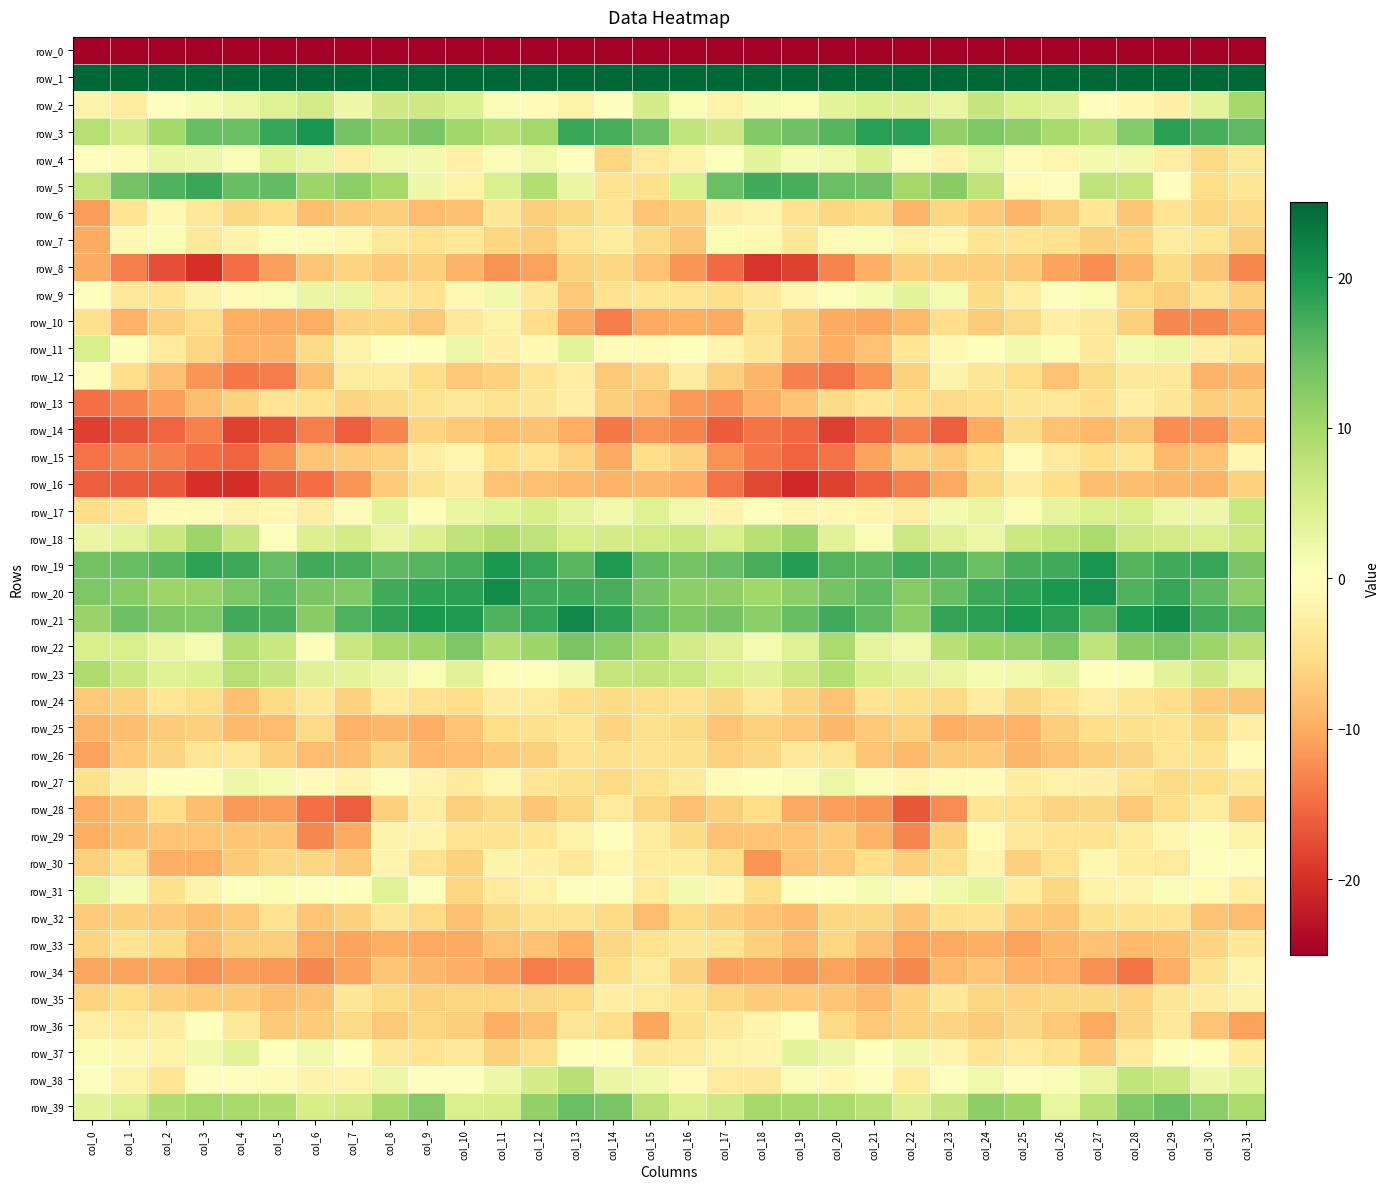

How many data points in row_13 are above -5?

13